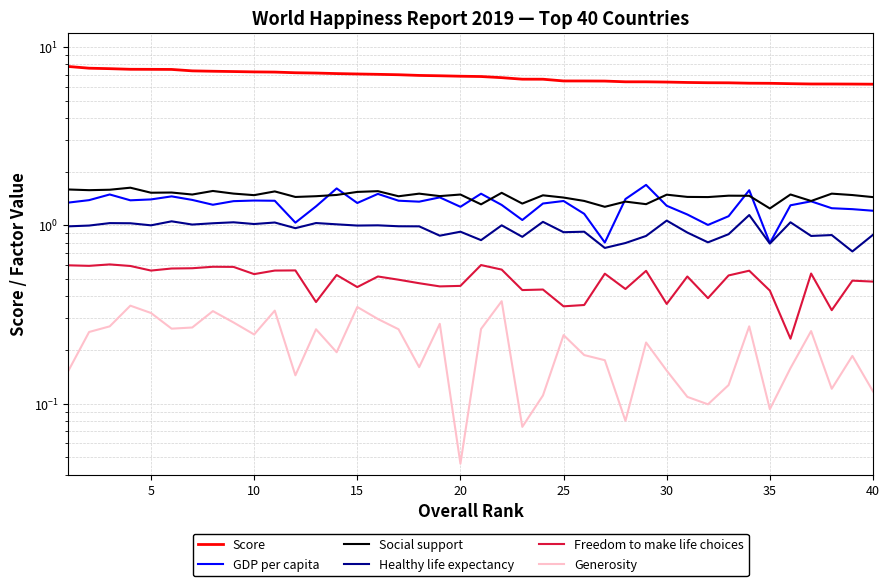

What is the highest value of the Freedom to make life choices series?

0.6